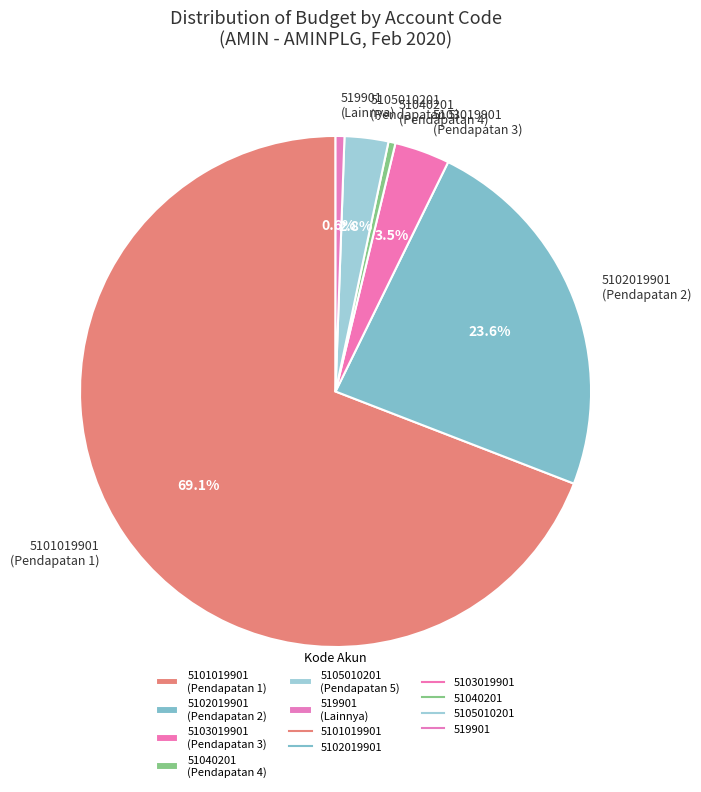

What is the total percentage of 5103019901 (Pendapatan 3) and 5105010201 (Pendapatan 5)?

6.3%